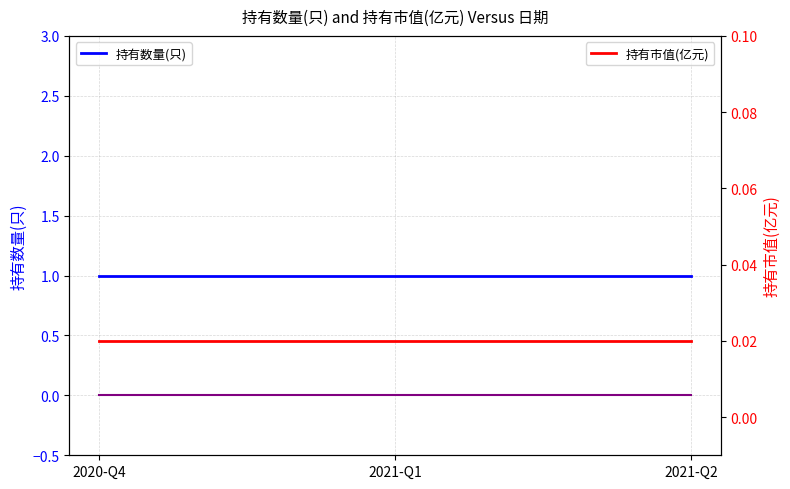

What is the label of the 3rd point from the right?

2020-Q4